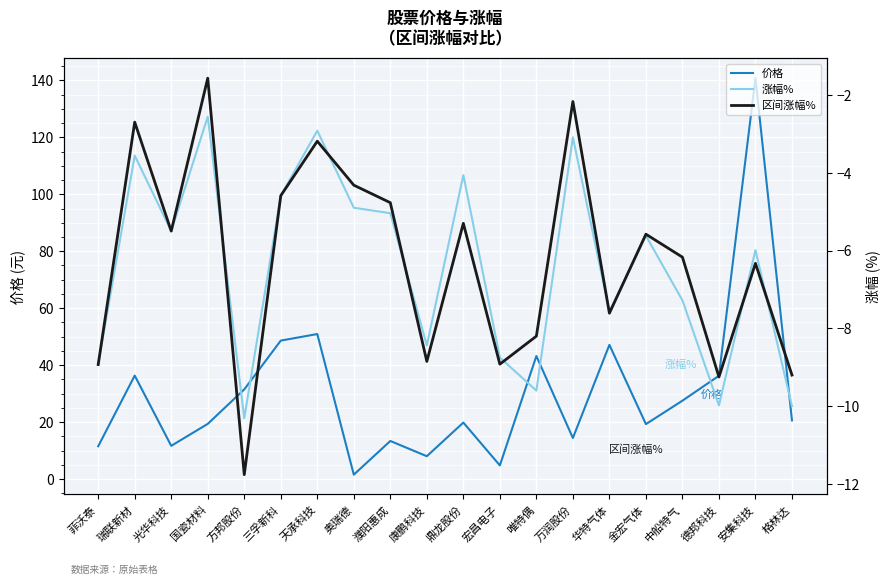

Reading right to left, list all the values displayed in this chart.

价格: 格林达=20.6	安集科技=140.8	德邦科技=36.3	中船特气=27.5	金宏气体=19.3	华特气体=47.1	万润股份=14.4	唯特偶=43.2	宏昌电子=4.8	鼎龙股份=19.8	康鹏科技=8.0	濮阳惠成=13.4	奥瑞德=1.6	天承科技=50.9	三孚新科=48.6	方邦股份=31.5	国瓷材料=19.4	光华科技=11.7	瑞联新材=36.3	菲沃泰=11.5
涨幅%: 格林达=-10.0	安集科技=-6.0	德邦科技=-10.0	中船特气=-7.3	金宏气体=-5.6	华特气体=-7.6	万润股份=-3.1	唯特偶=-9.6	宏昌电子=-8.8	鼎龙股份=-4.1	康鹏科技=-8.4	濮阳惠成=-5.0	奥瑞德=-4.9	天承科技=-2.9	三孚新科=-4.6	方邦股份=-10.3	国瓷材料=-2.6	光华科技=-5.5	瑞联新材=-3.6	菲沃泰=-8.9
区间涨幅%: 格林达=-9.2	安集科技=-6.3	德邦科技=-9.2	中船特气=-6.2	金宏气体=-5.6	华特气体=-7.6	万润股份=-2.2	唯特偶=-8.2	宏昌电子=-8.9	鼎龙股份=-5.3	康鹏科技=-8.8	濮阳惠成=-4.8	奥瑞德=-4.3	天承科技=-3.2	三孚新科=-4.6	方邦股份=-11.8	国瓷材料=-1.6	光华科技=-5.5	瑞联新材=-2.7	菲沃泰=-8.9